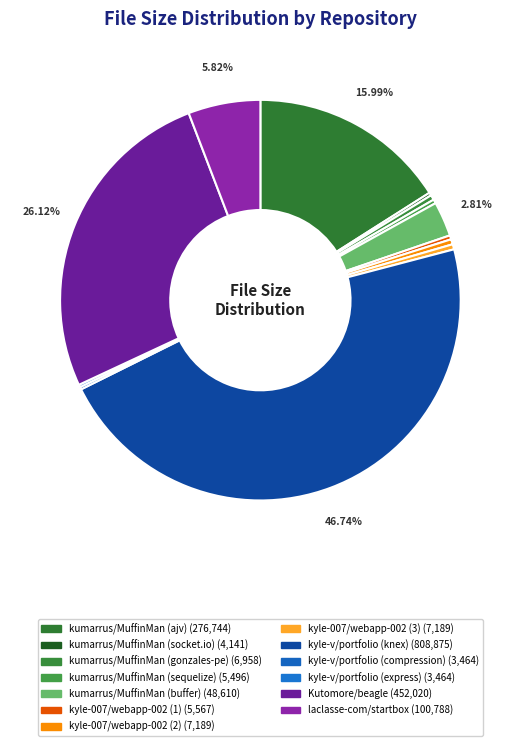

Is it true that kumarrus/MuffinMan (buffer) is 1% of the pie?

False